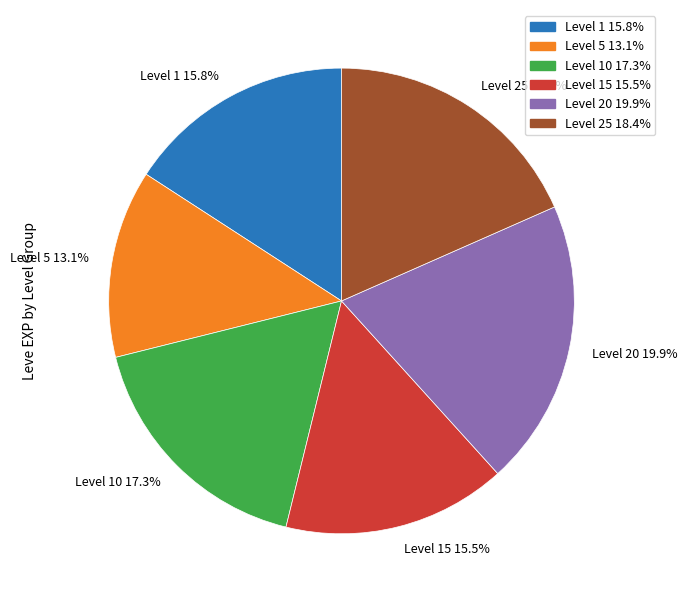

Is there any slice that represents more than half of the pie?

No